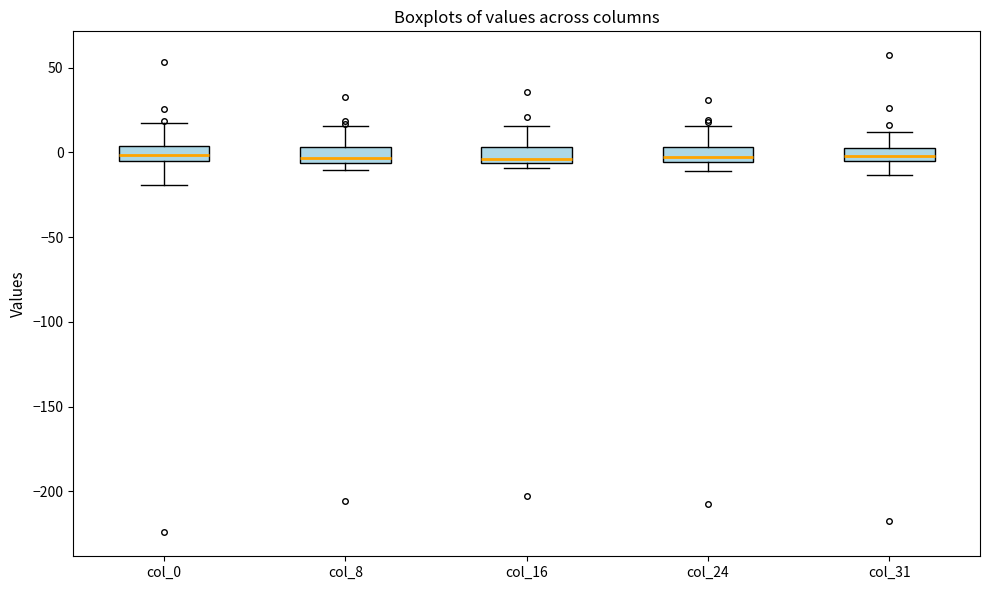

Reading left to right, transcribe this box plot: for each box, give where its median line is, the range the box spans, and where its two whiskers end, as read against the y-axis. The values are not printed on the chart, so give them approximately, as read against the axis.

col_0: median 0, box -5 to 5, whiskers -20 to 15
col_8: median -5 (just above the box's lower edge), box -5 to 5, whiskers -10 to 15
col_16: median -5 (just above the box's lower edge), box -5 to 5, whiskers -10 to 15
col_24: median -5 (just above the box's lower edge), box -5 to 5, whiskers -10 to 15
col_31: median 0, box -5 to 5, whiskers -15 to 10